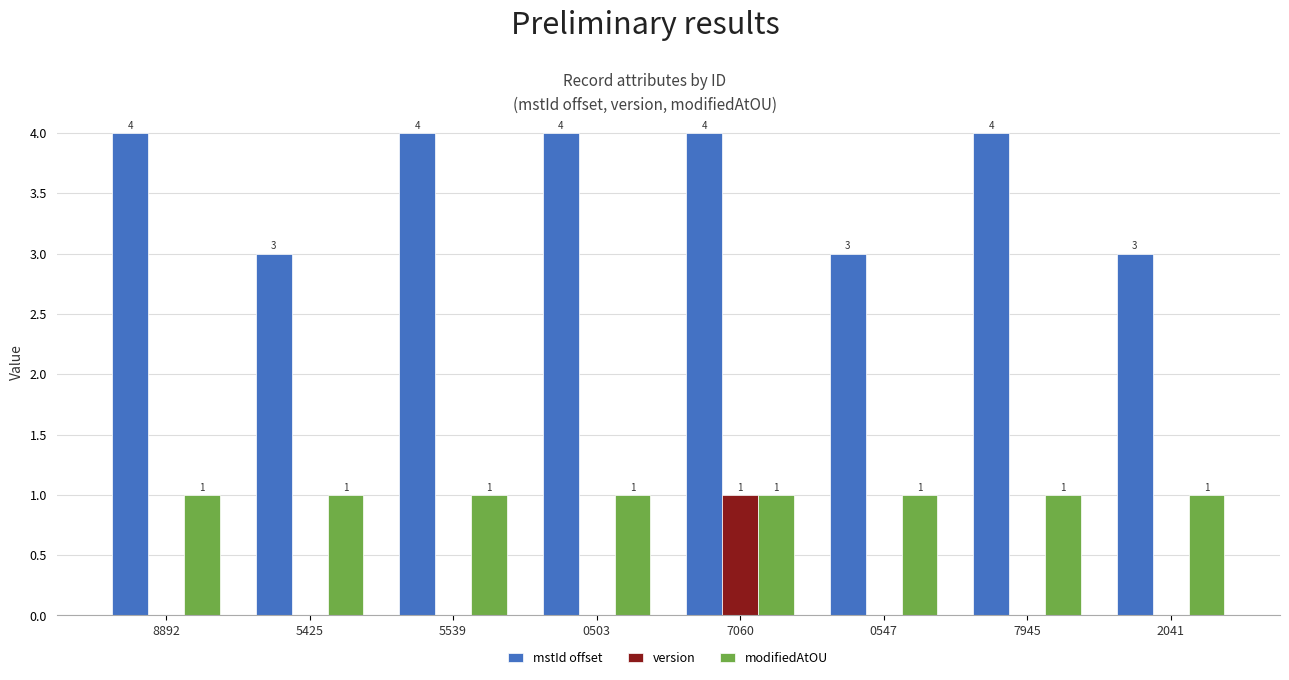

The value of mstId offset at 5539 is 2. True or false?

False